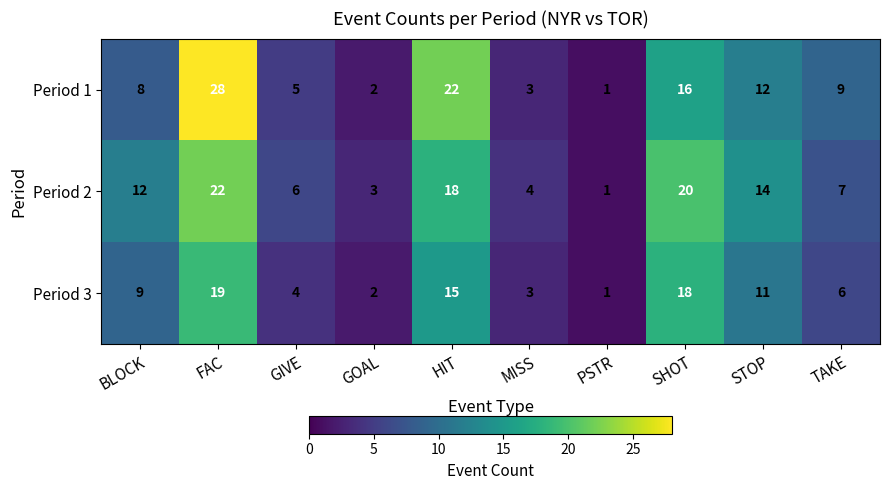

Which series changed the most between PSTR and SHOT?

Period 2